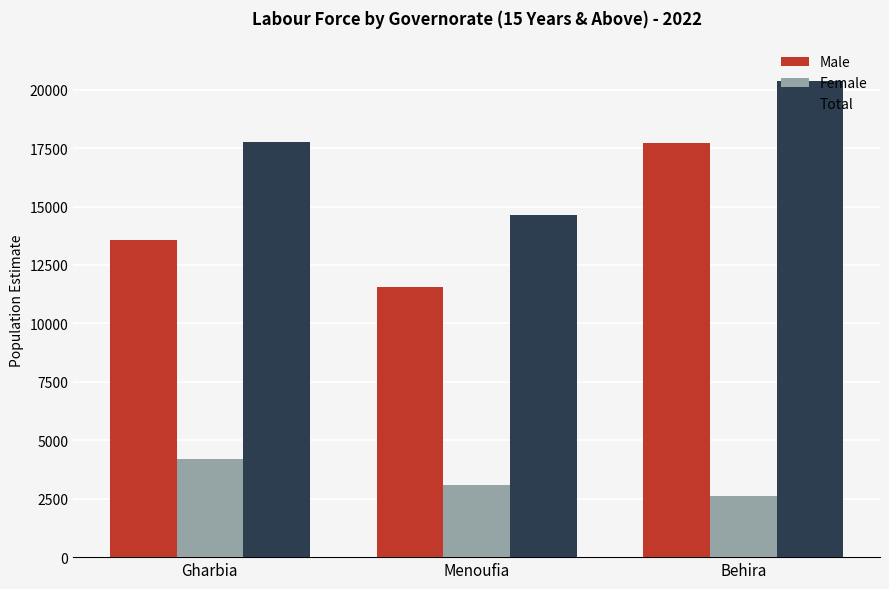

What is the difference between the maximum and minimum values in the Male series?

6173